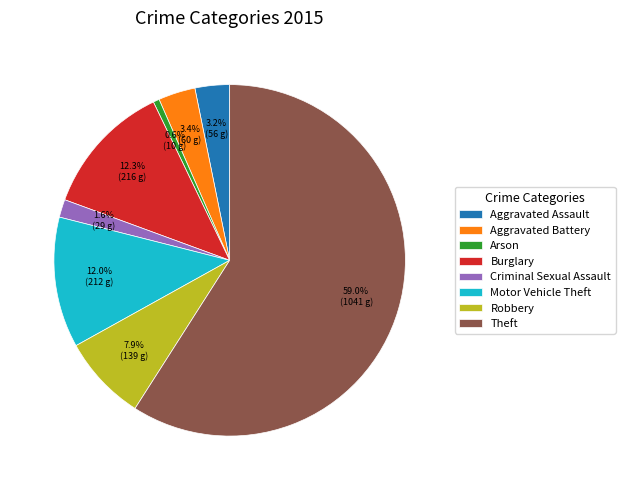

Which category has the biggest portion of the pie?

Theft